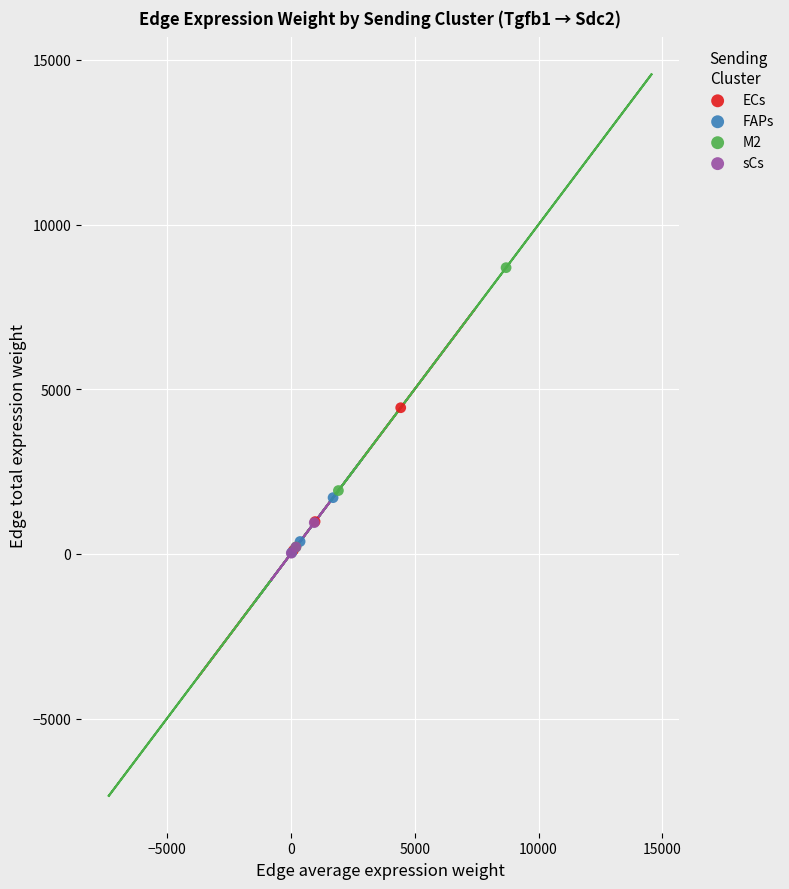

Which series has the largest Y range (max minus min)?

M2